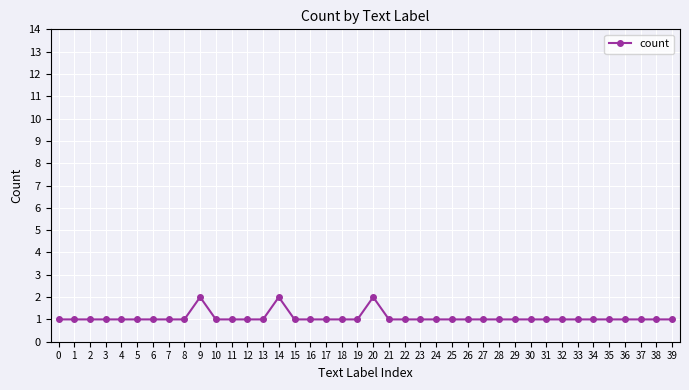

How many categories are shown in the chart?

40